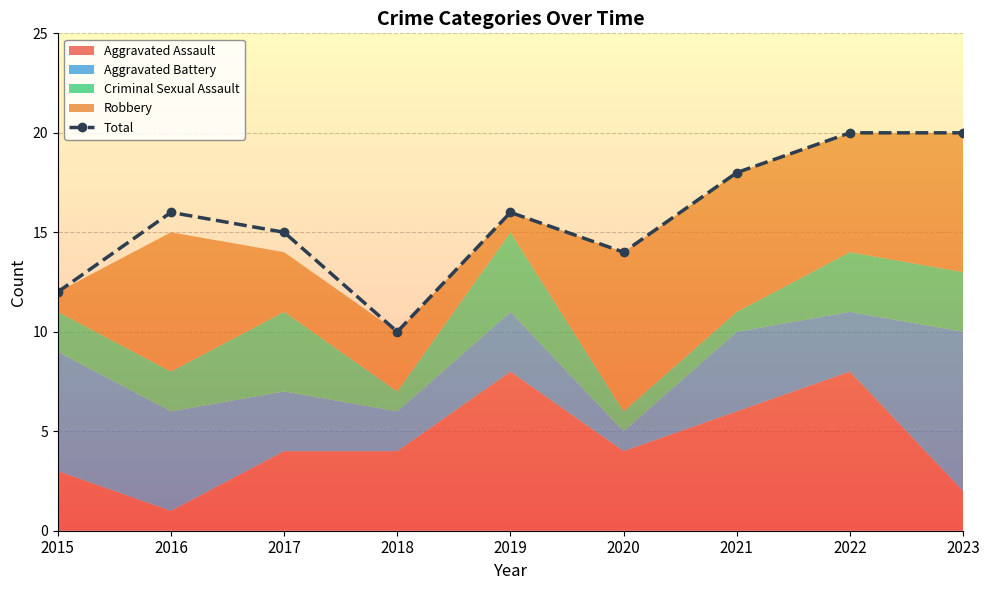

Reading left to right, what are all the values shown in this chart?

2015=12	2016=16	2017=15	2018=10	2019=16	2020=14	2021=18	2022=20	2023=20